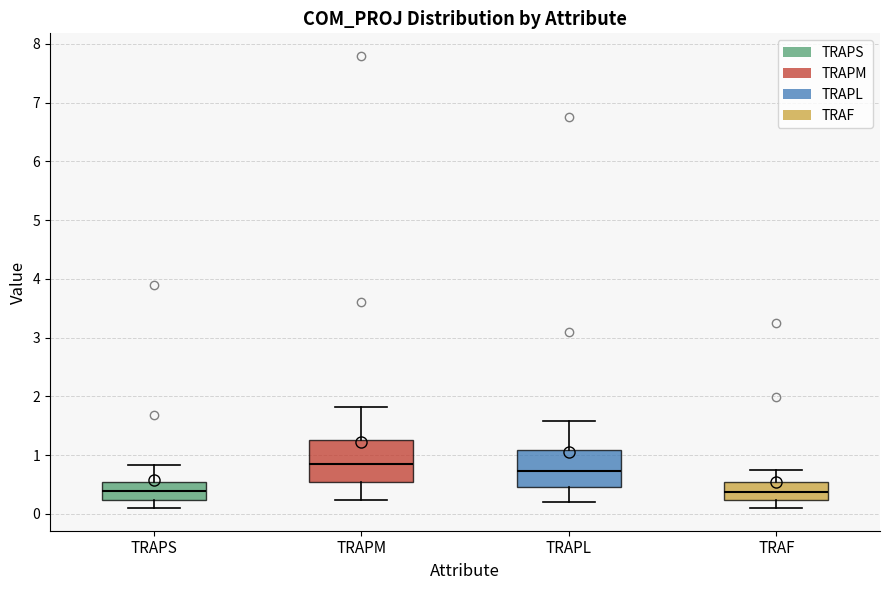

Which box has the highest median line?

TRAPM